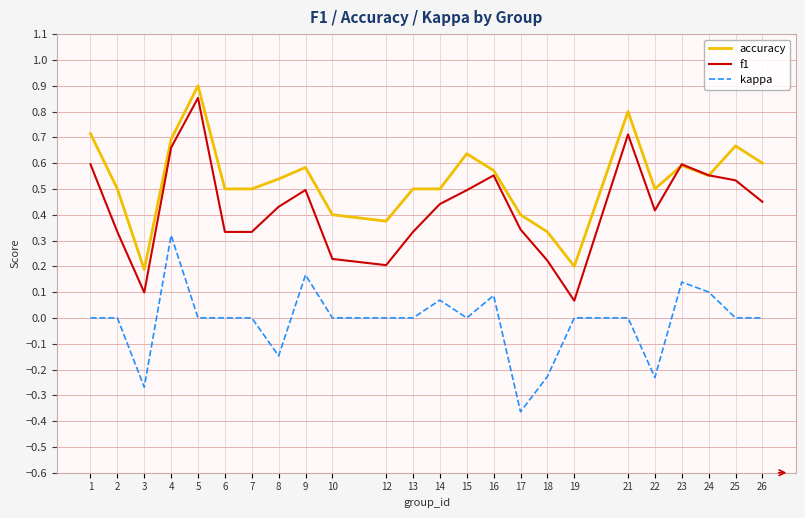

At 25, list the series in order from smallest to largest.

kappa, f1, accuracy